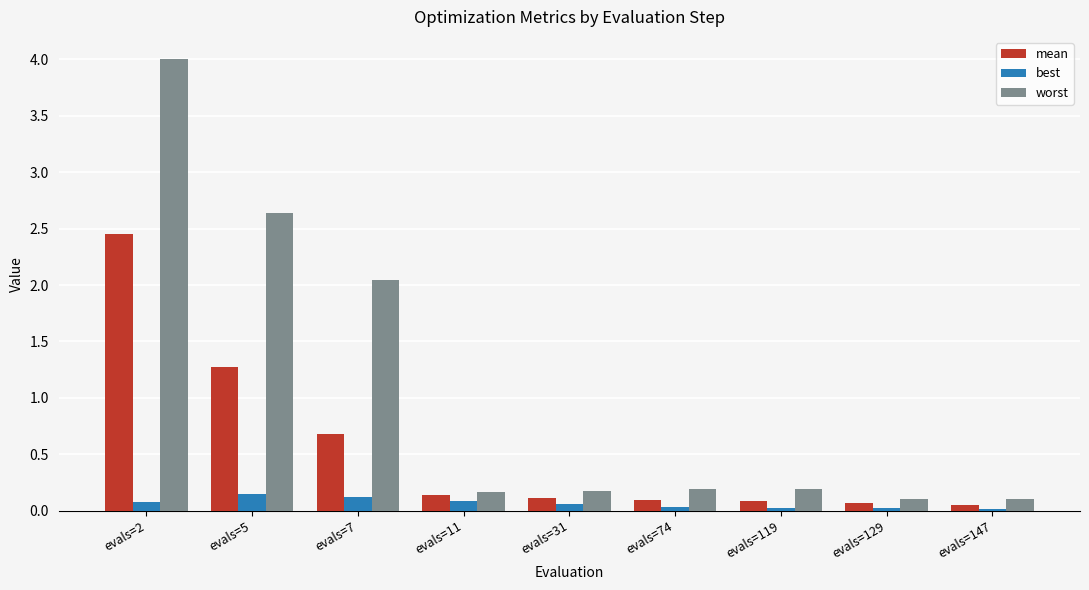

True or false: worst has a value of 0.3 at evals=31.

False